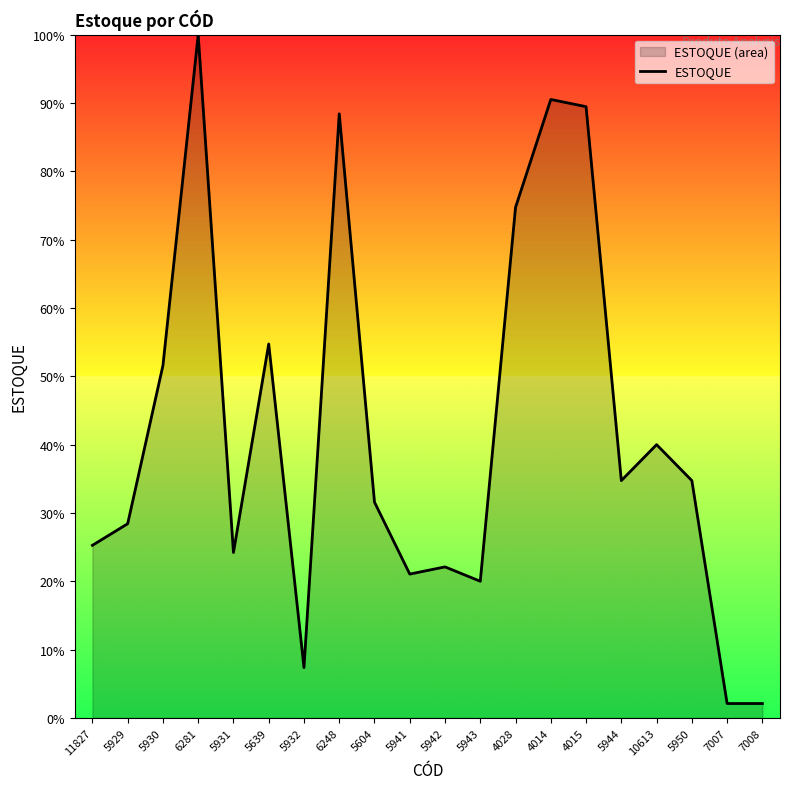

Which label corresponds to the smallest value in the chart?

7007